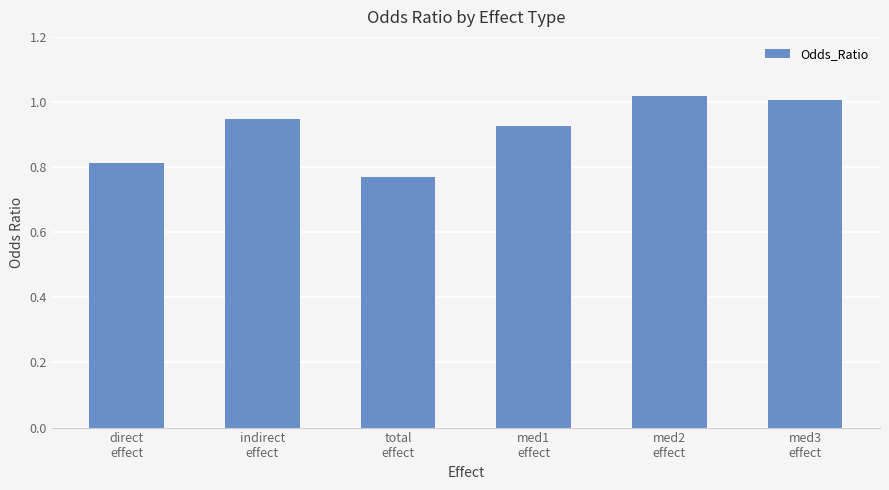

What is the sum of all values?

5.5